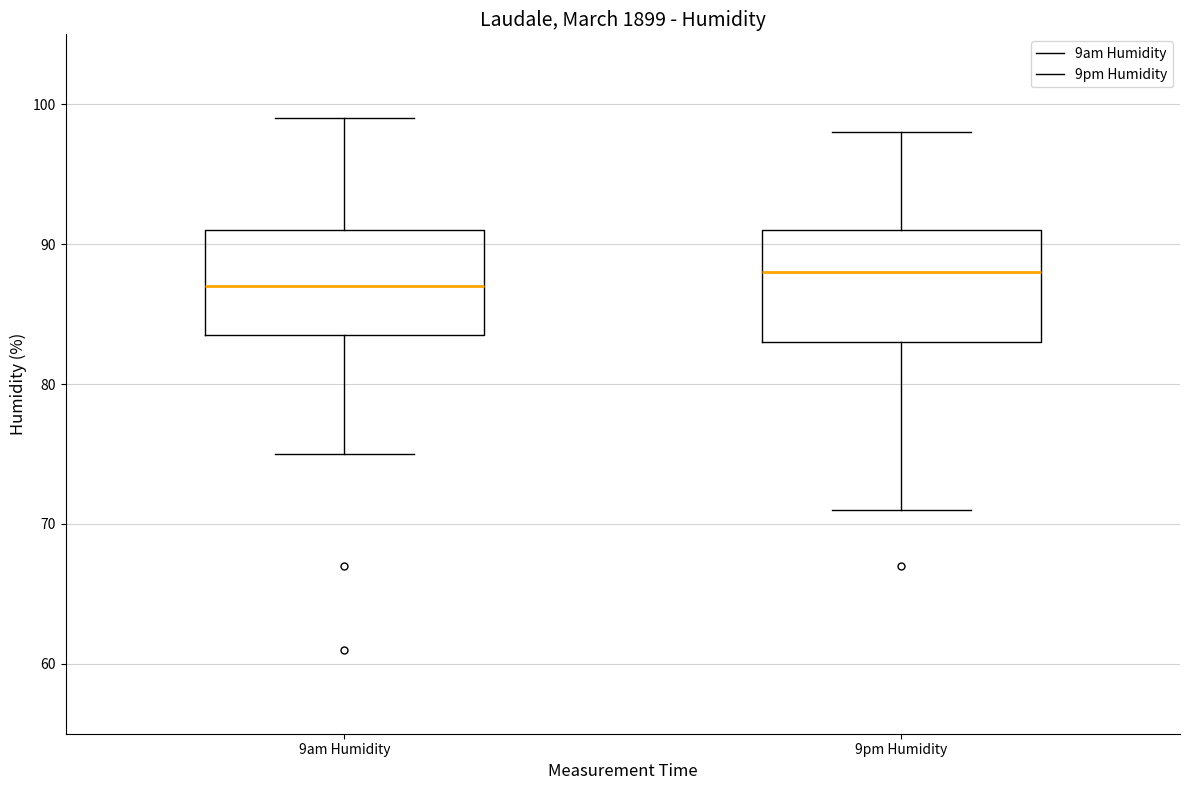

Reading left to right, transcribe this box plot: for each box, give where its median line is, the range the box spans, and where its two whiskers end, as read against the y-axis. The values are not printed on the chart, so give them approximately, as read against the axis.

9am Humidity: median 87, box 84 to 91, whiskers 75 to 99
9pm Humidity: median 88, box 83 to 91, whiskers 71 to 98